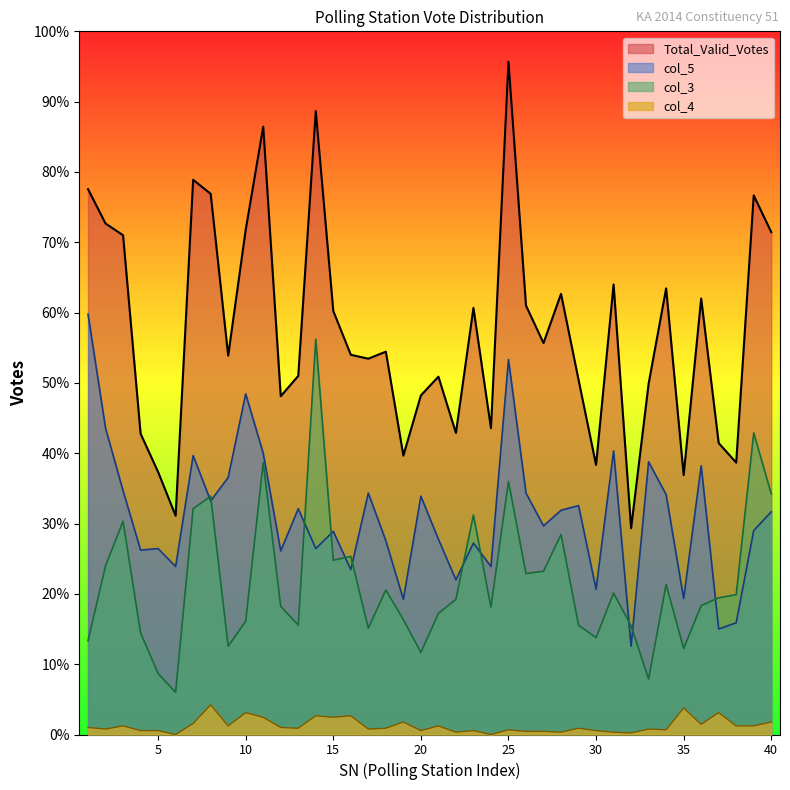

At which label does col_5 first exceed 285?

1